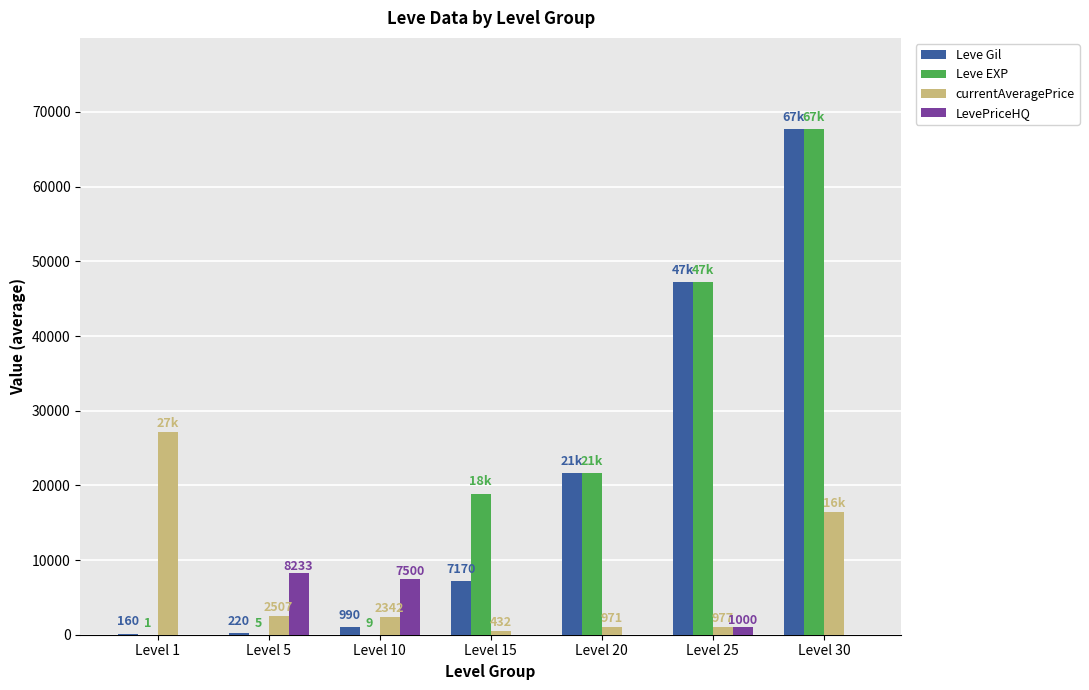

What is the spread (max minus min) of values at Level 30?

67730